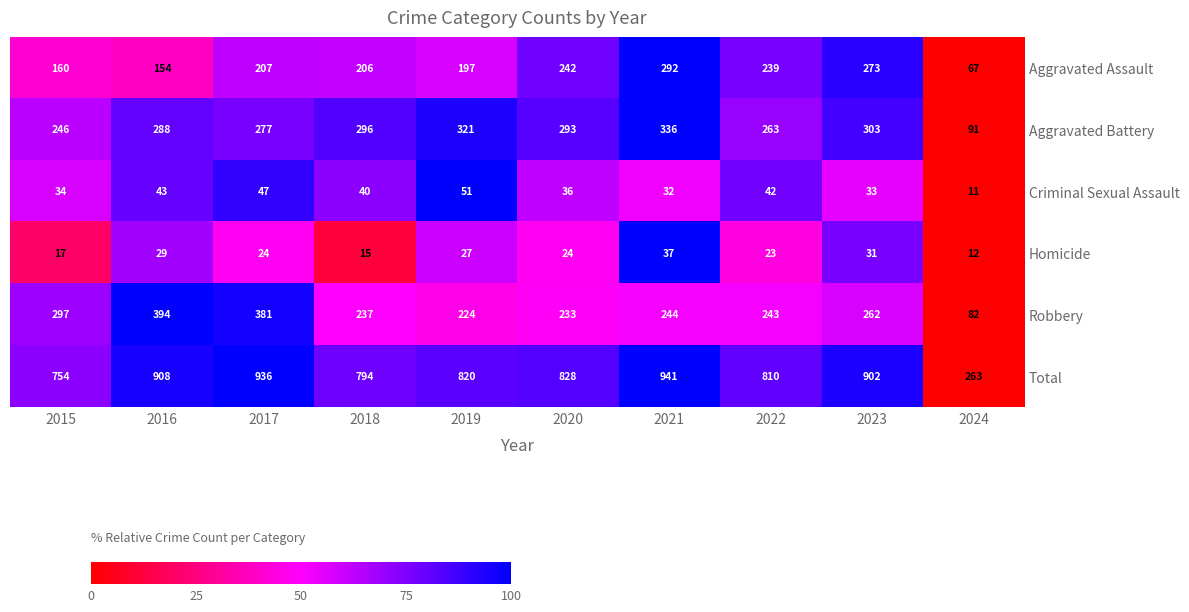

What is the difference between the maximum and minimum values in the Homicide series?

25